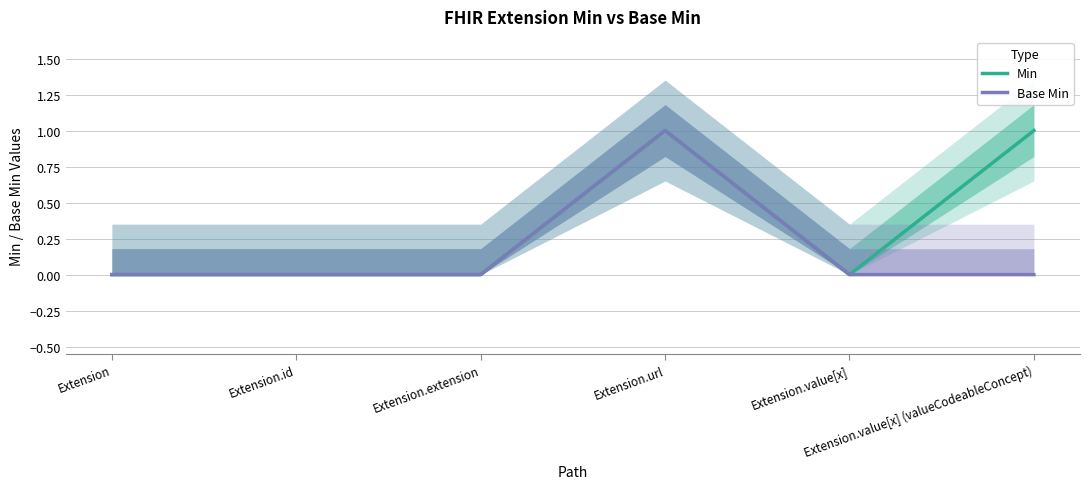

Is it true that Min equals 0 at Extension.extension?

True